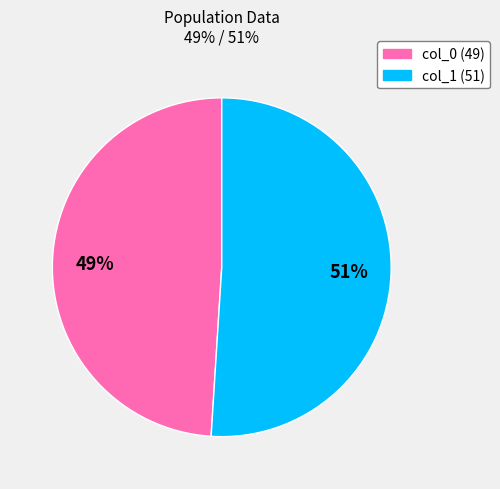

Is there a majority slice in this chart?

Yes